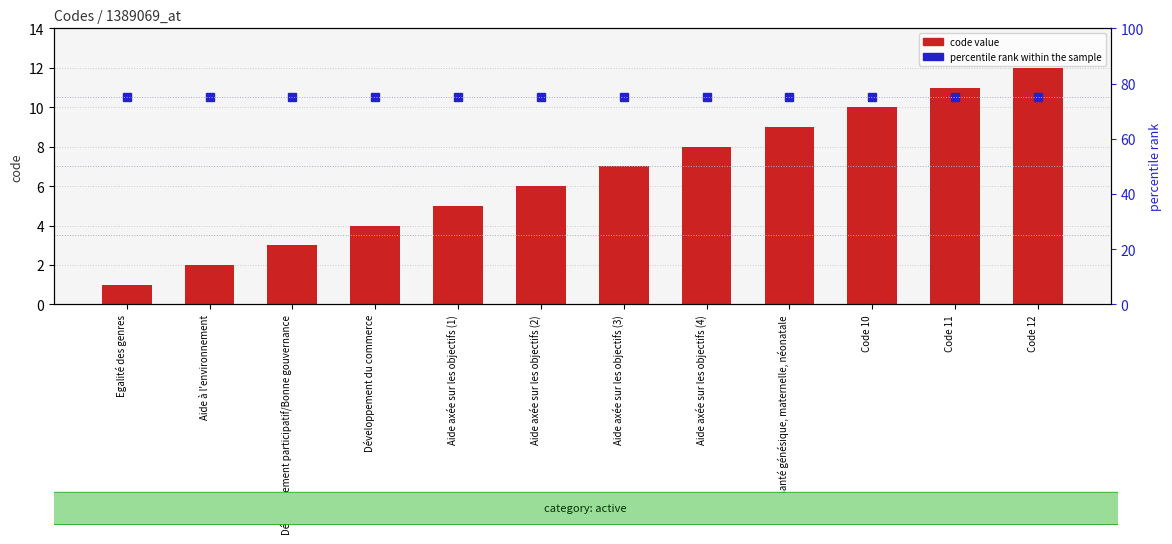

Where is percentile rank within the sample nearest to the value 75?

Egalité des genres